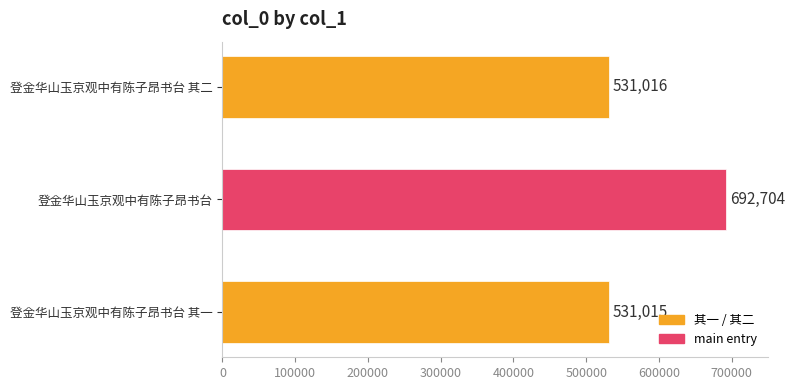

What is the change in value from 登金华山玉京观中有陈子昂书台 to 登金华山玉京观中有陈子昂书台 其二?

-161688